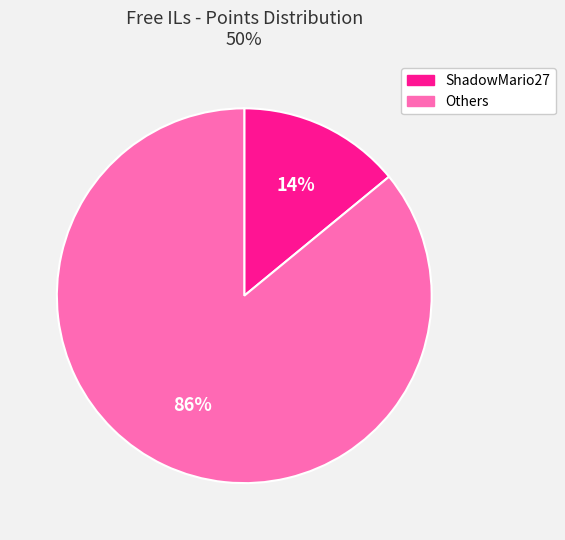

Does any single category account for the majority?

Yes